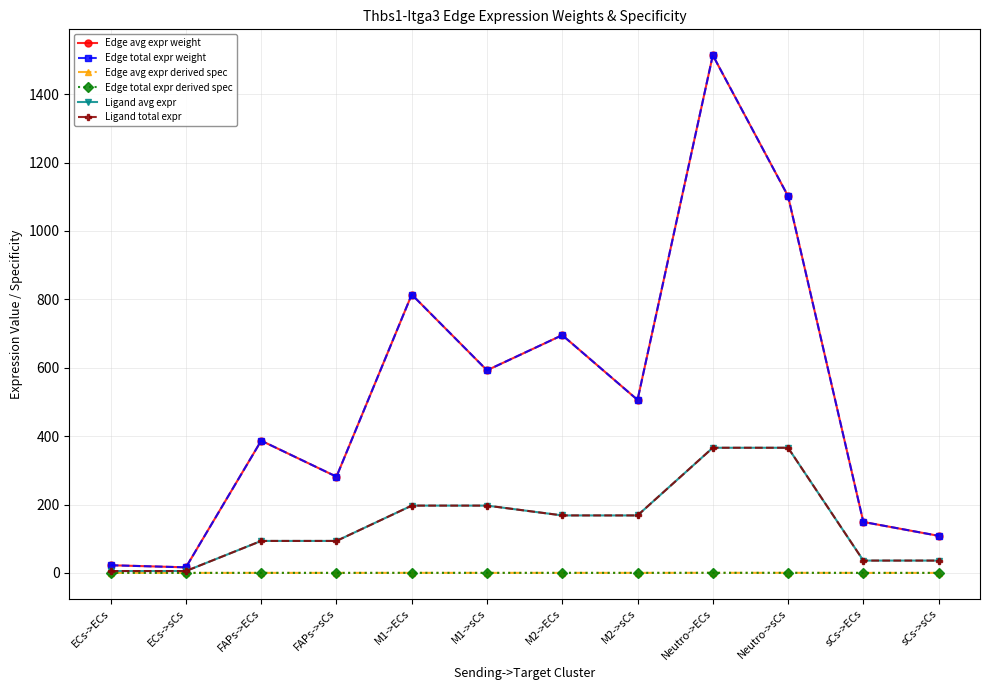

What is the value of the Ligand avg expr point at the 9th from the left?

366.0